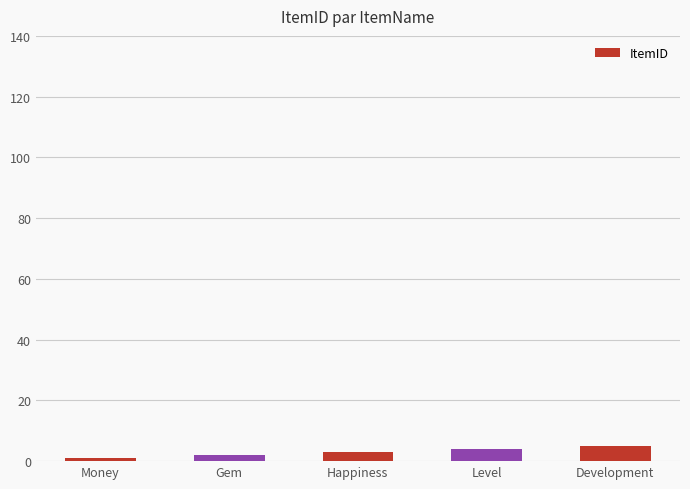

What position from the left is Happiness?

3